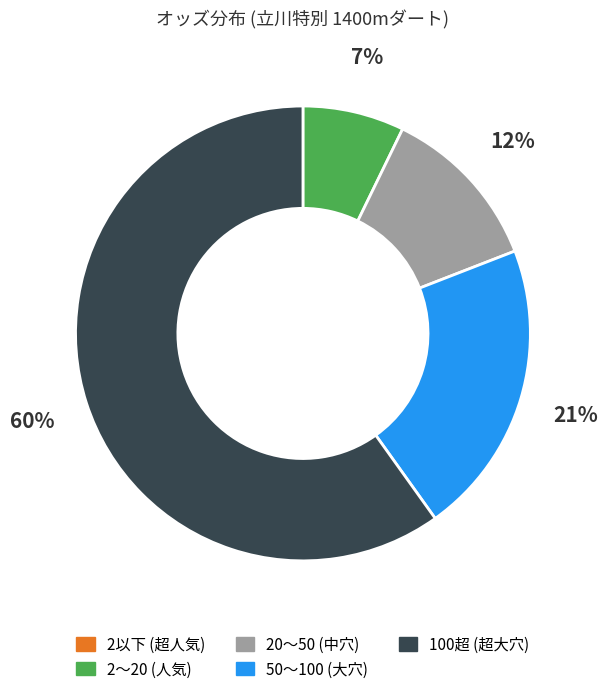

Does any single category account for the majority?

Yes